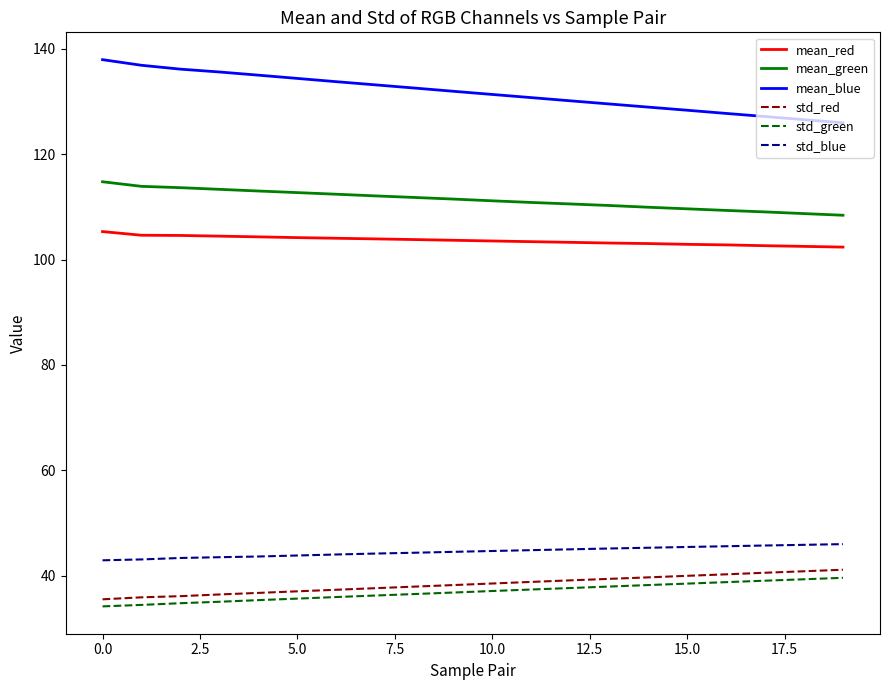

Which series has the largest total across all categories?

mean_blue